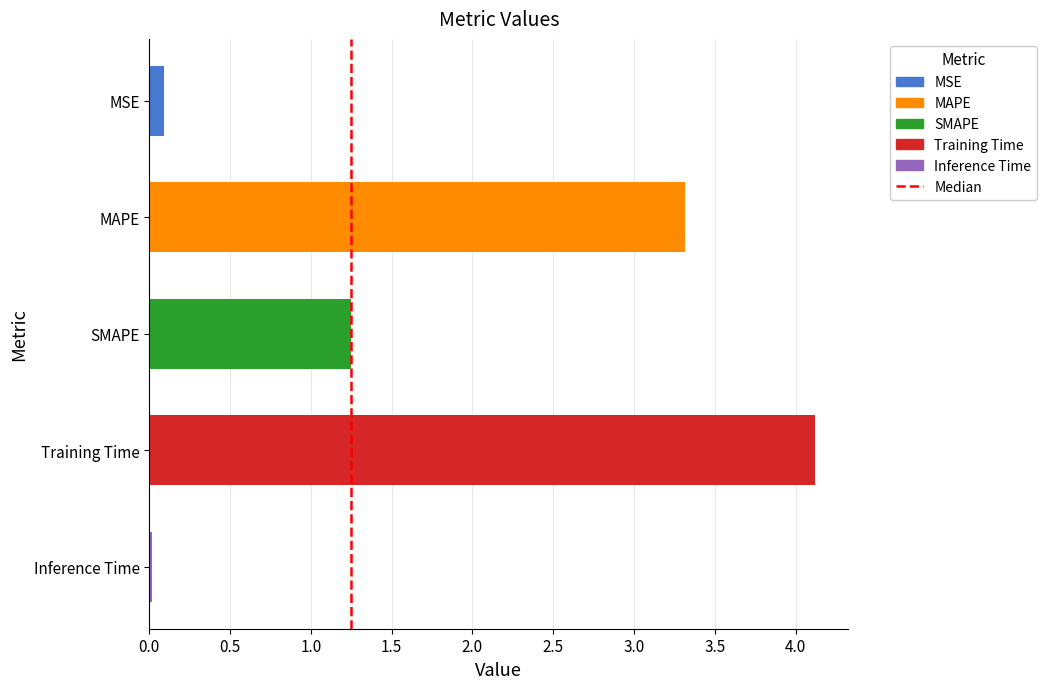

Between Inference Time and Training Time, which is larger?

Training Time